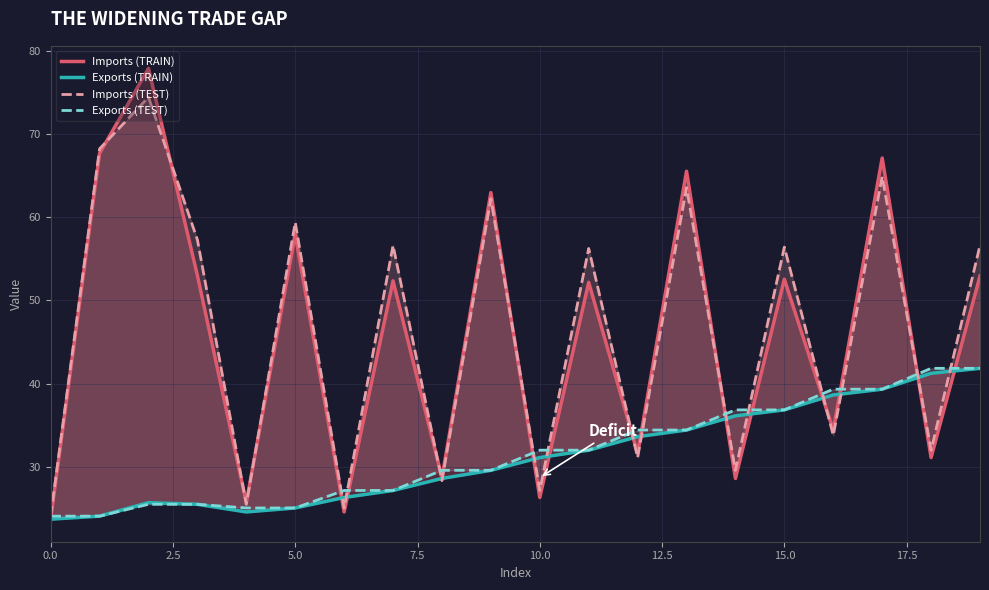

What is the minimum value shown in the chart?

23.7